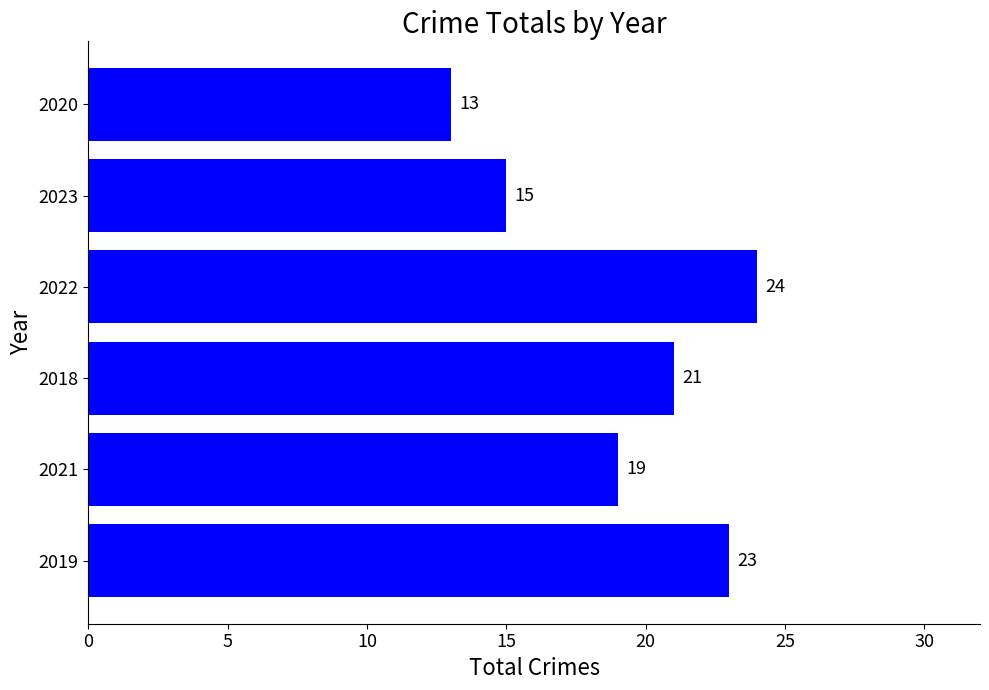

How many bars are there in total?

6